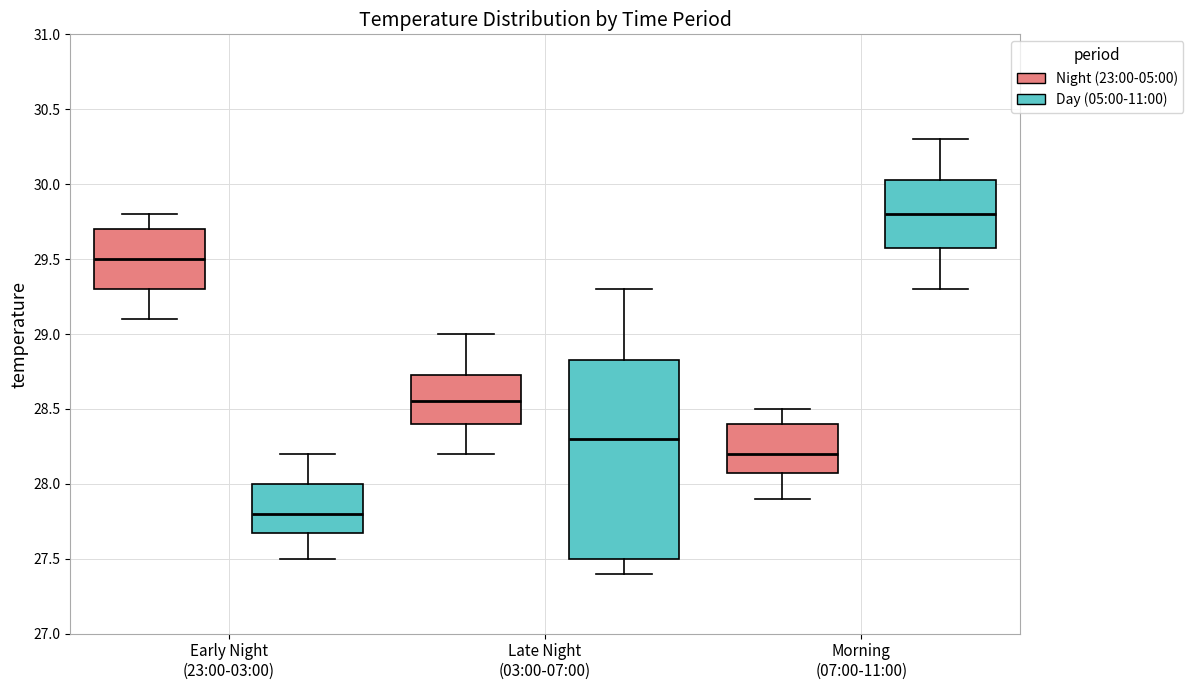

Comparing the boxes themselves (not the whiskers), which one is the tallest?

Late Night (03:00-07:00) (Day (05:00-11:00))